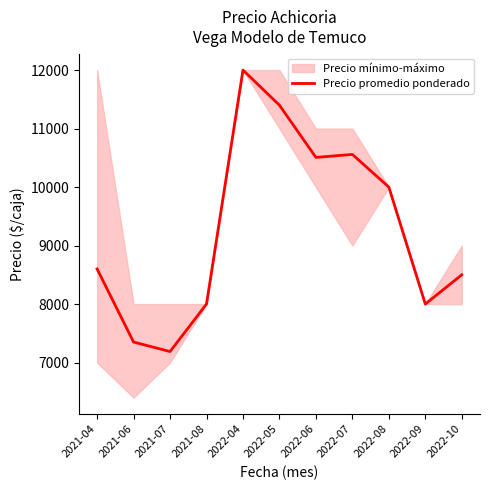

What is the label of the 4th point from the left?

2021-08